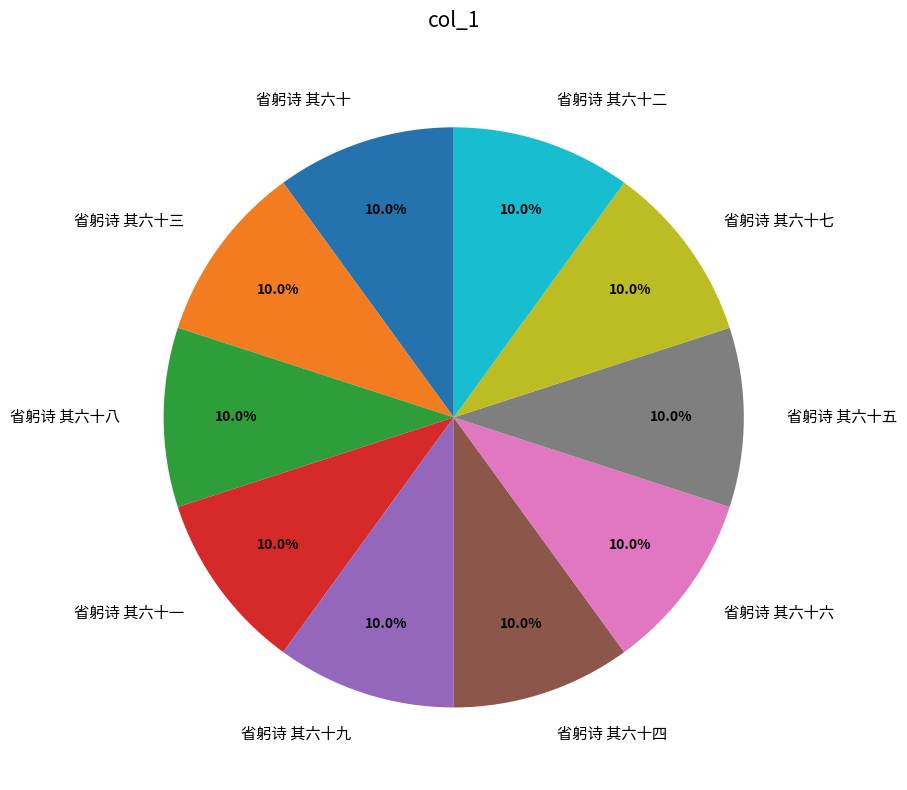

What portion of the pie excludes 省躬诗 其六十七?

90.0%